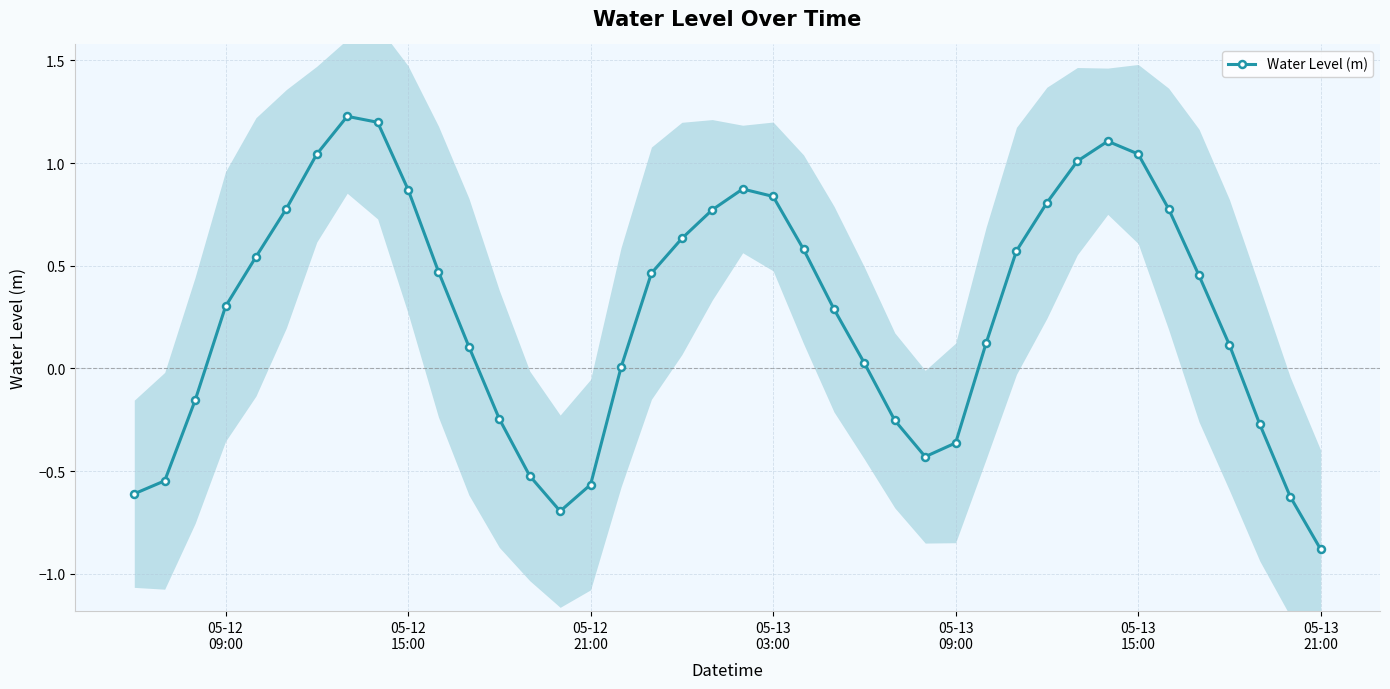

True or false: Water Level (m) has more than 0 interior local peaks.

True